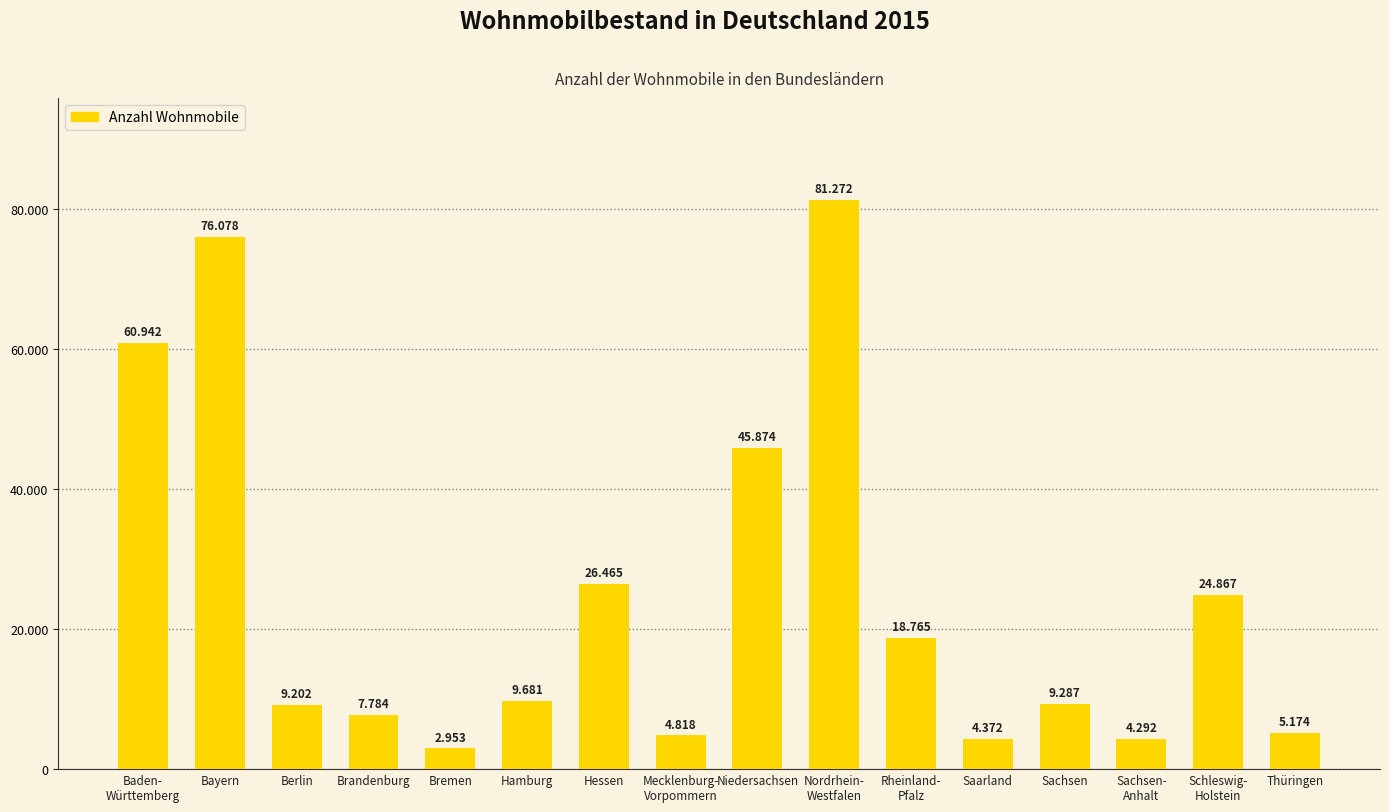

Between Thüringen and Bayern, which is larger?

Bayern